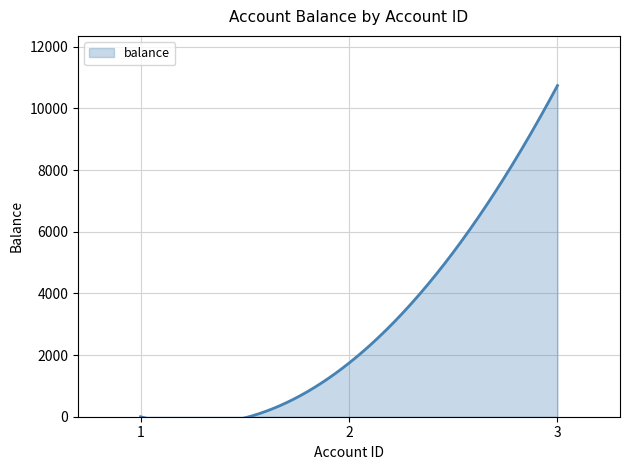

List the labels in order of value, largest first.

3, 2, 1